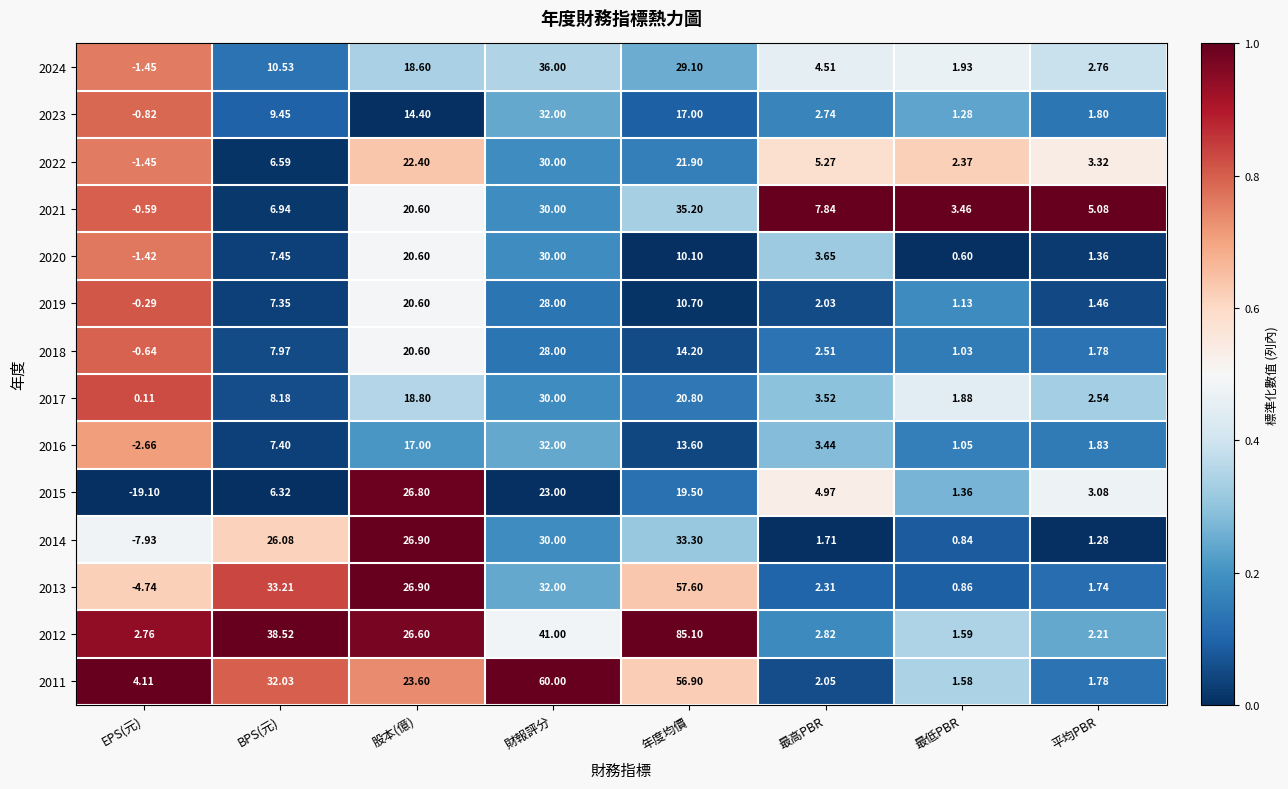

Where does the 2018 series first go above 7?

BPS(元)